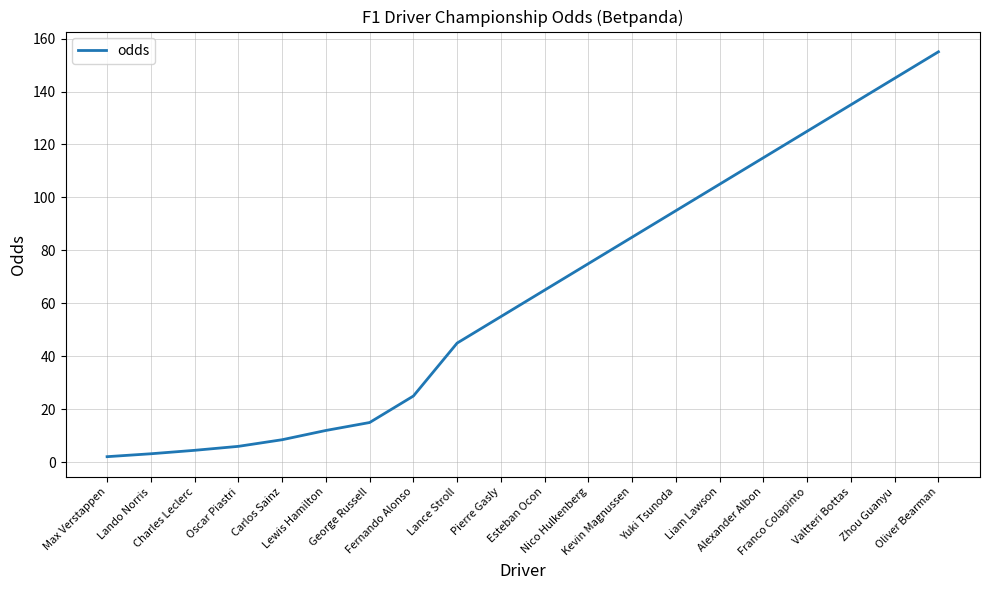

What is the maximum value shown in the chart?

155.0